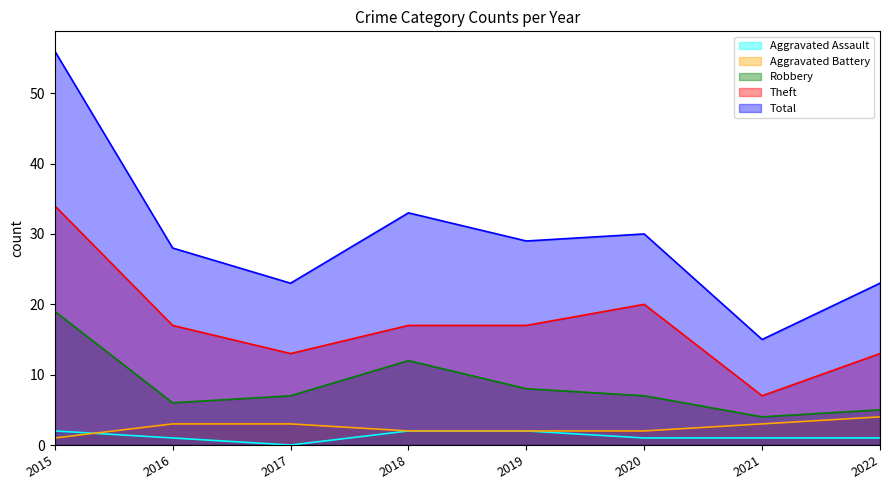

What is the highest value of the Theft series?

34